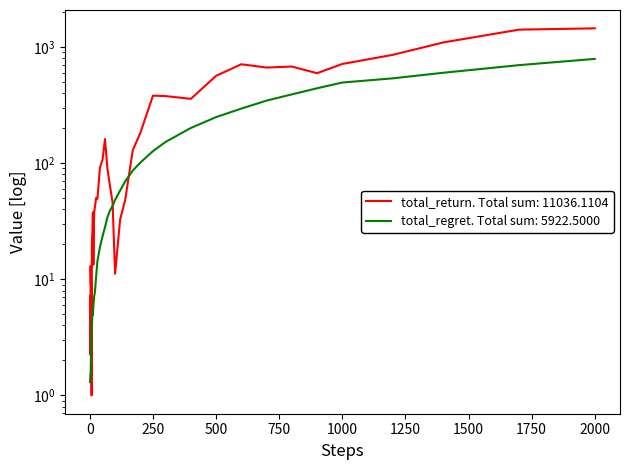

Which category has the highest value across all series?

2000